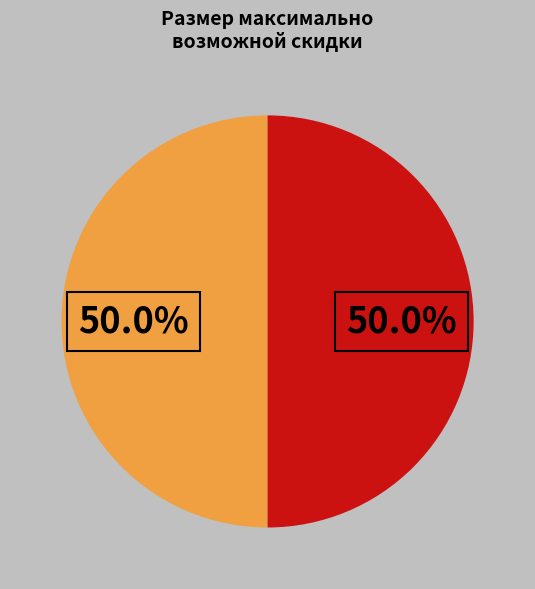

How many segments does this pie chart have?

2